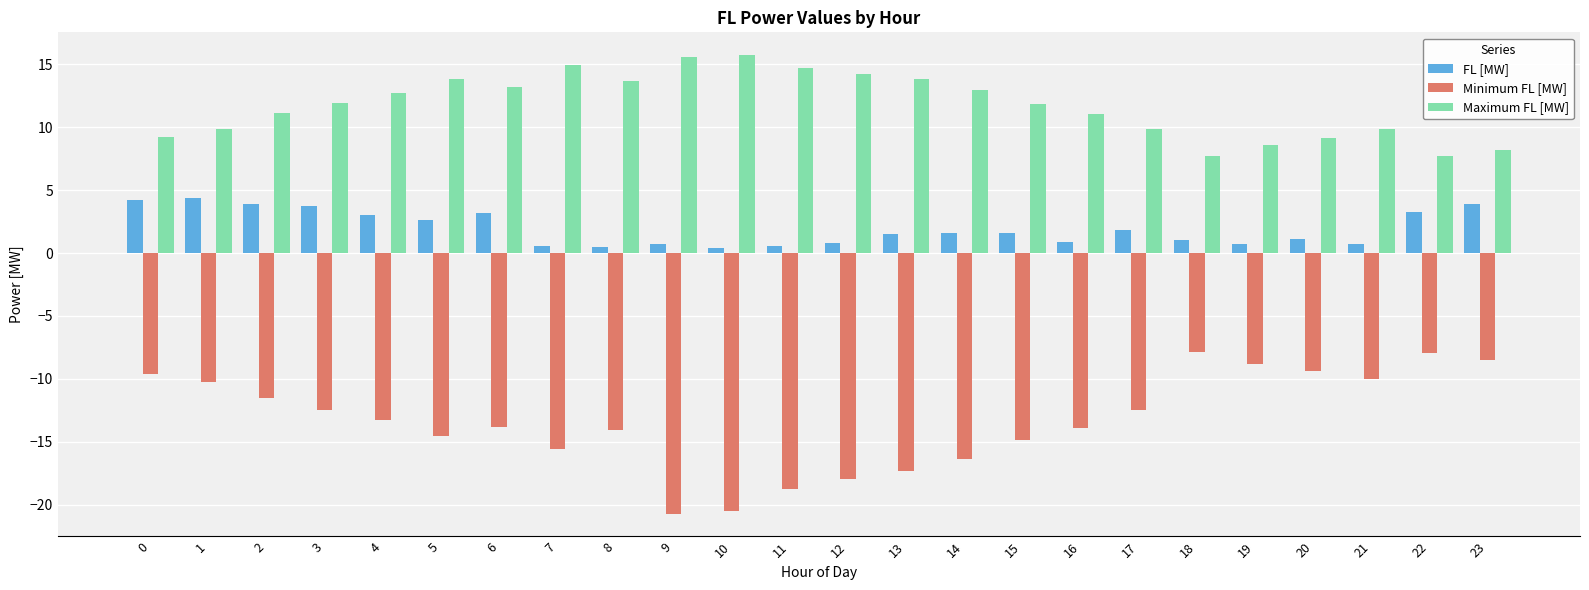

What is the value of the Minimum FL [MW] bar at the 4th from the left?

-12.4